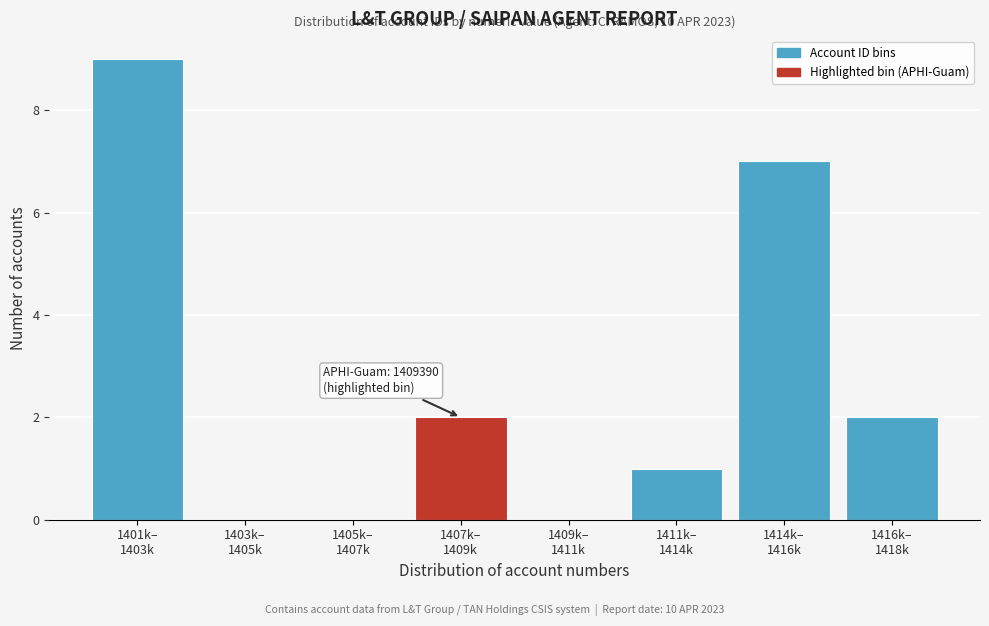

What is the greatest value displayed?

9